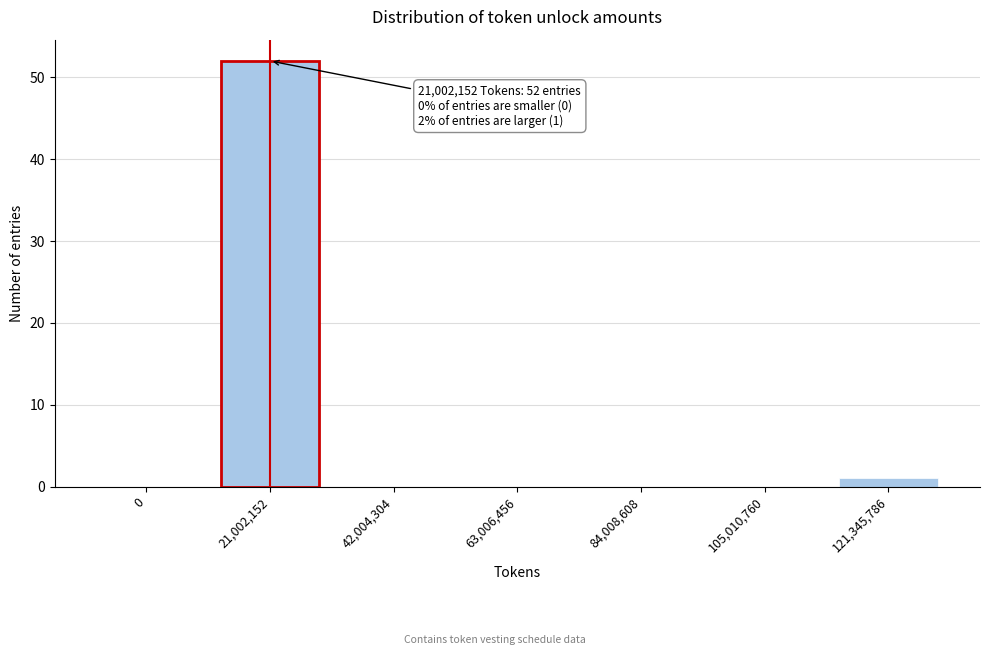

Reading left to right, extract all data points from this chart.

0=0	21,002,152=52	42,004,304=0	63,006,456=0	84,008,608=0	105,010,760=0	121,345,786=1